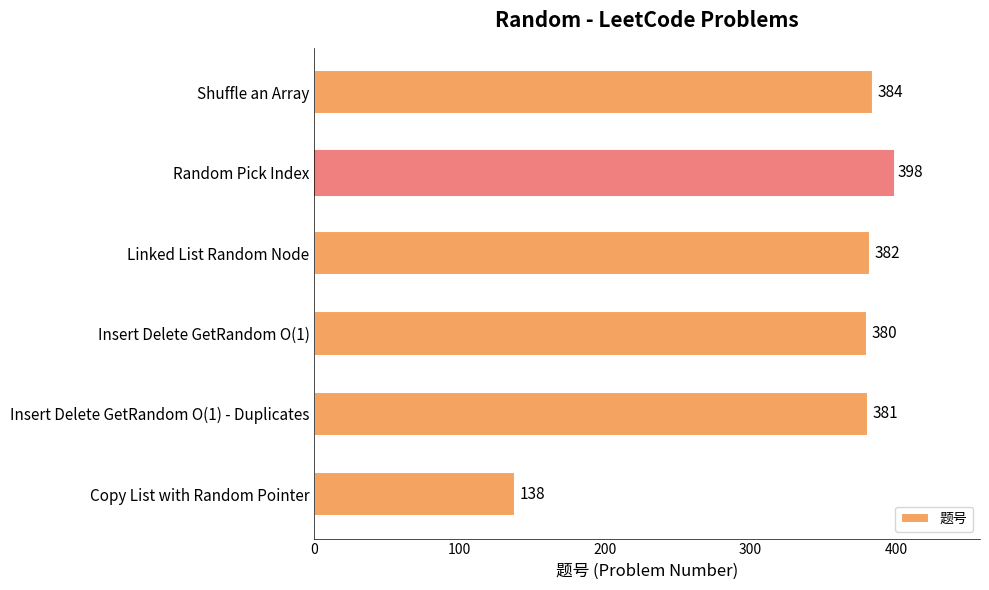

List the labels in order of value, largest first.

Random Pick Index, Shuffle an Array, Linked List Random Node, Insert Delete GetRandom O(1) - Duplicates, Insert Delete GetRandom O(1), Copy List with Random Pointer